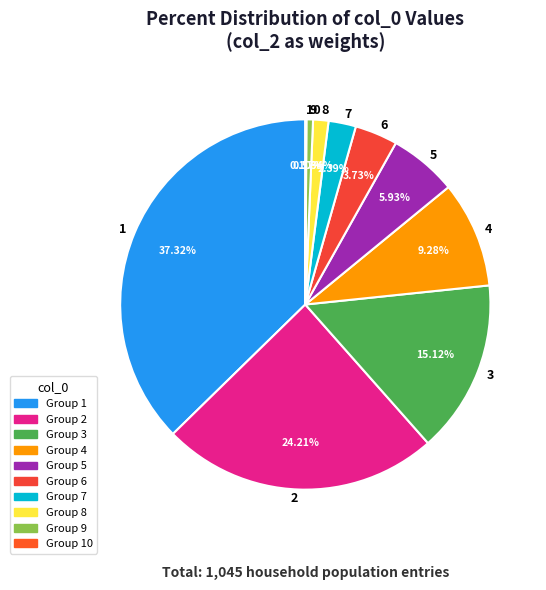

Which has a higher value, 3 or 7?

3